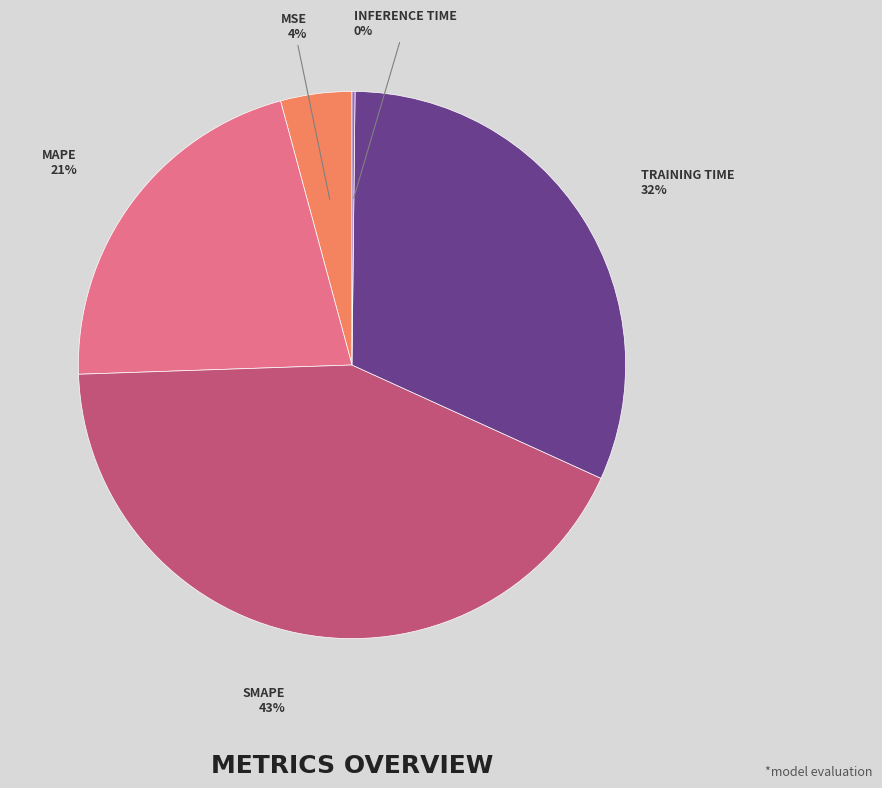

To the nearest percent, what is the average slice percentage?

20%